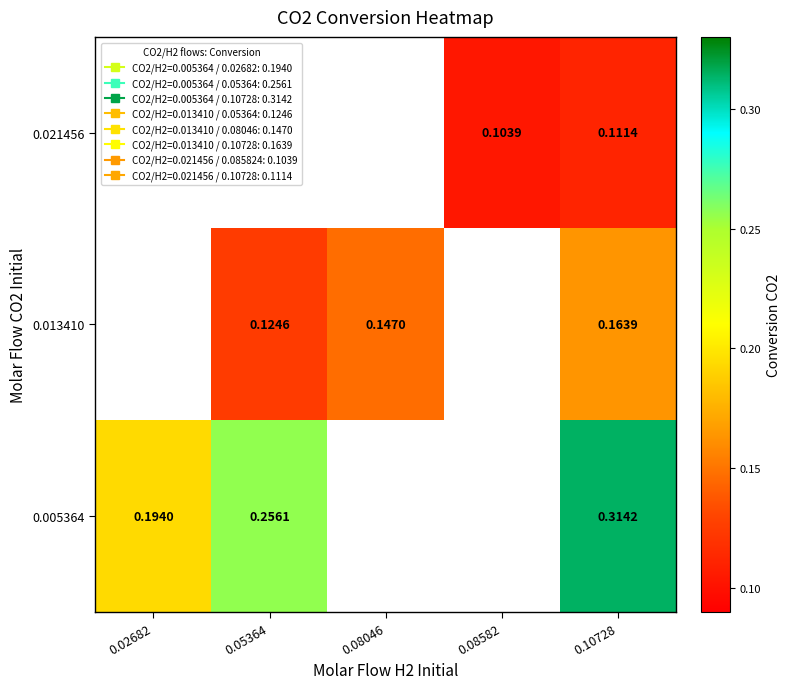

Which label corresponds to the smallest value in the chart?

0.08582